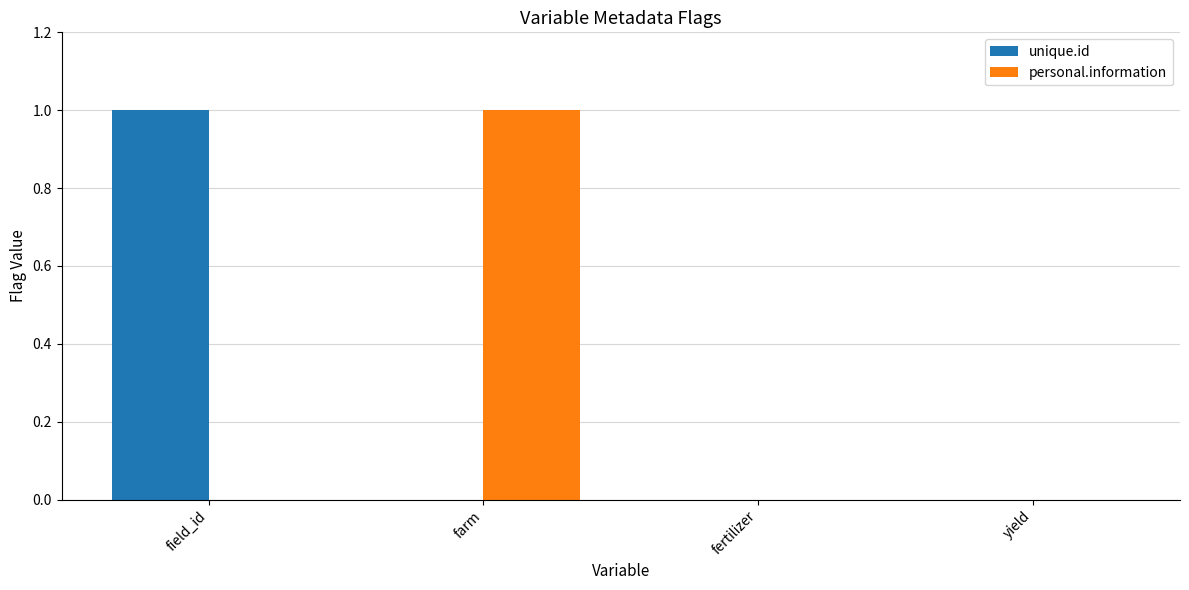

Is it true that unique.id equals 1 at field_id?

True